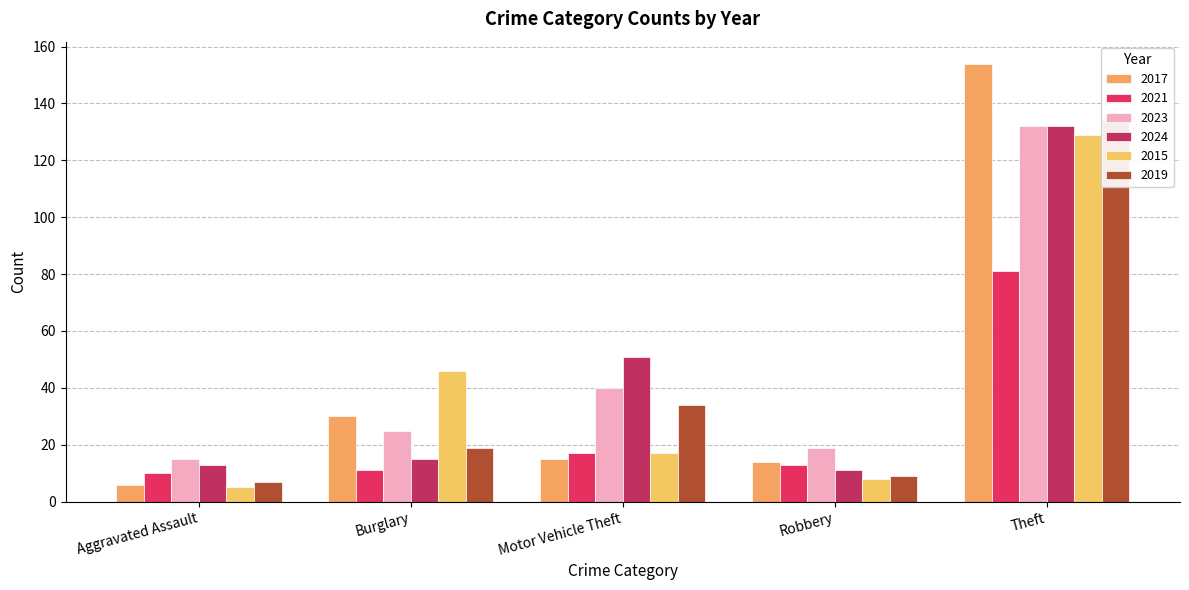

What is the label of the 1st bar from the left?

Aggravated Assault